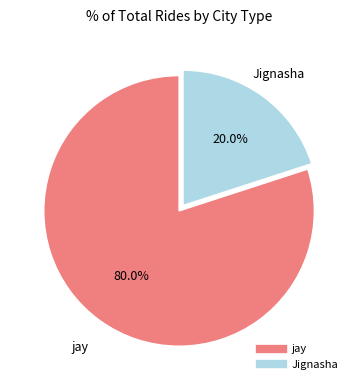

To the nearest percent, what is the combined percentage of jay and Jignasha?

100%